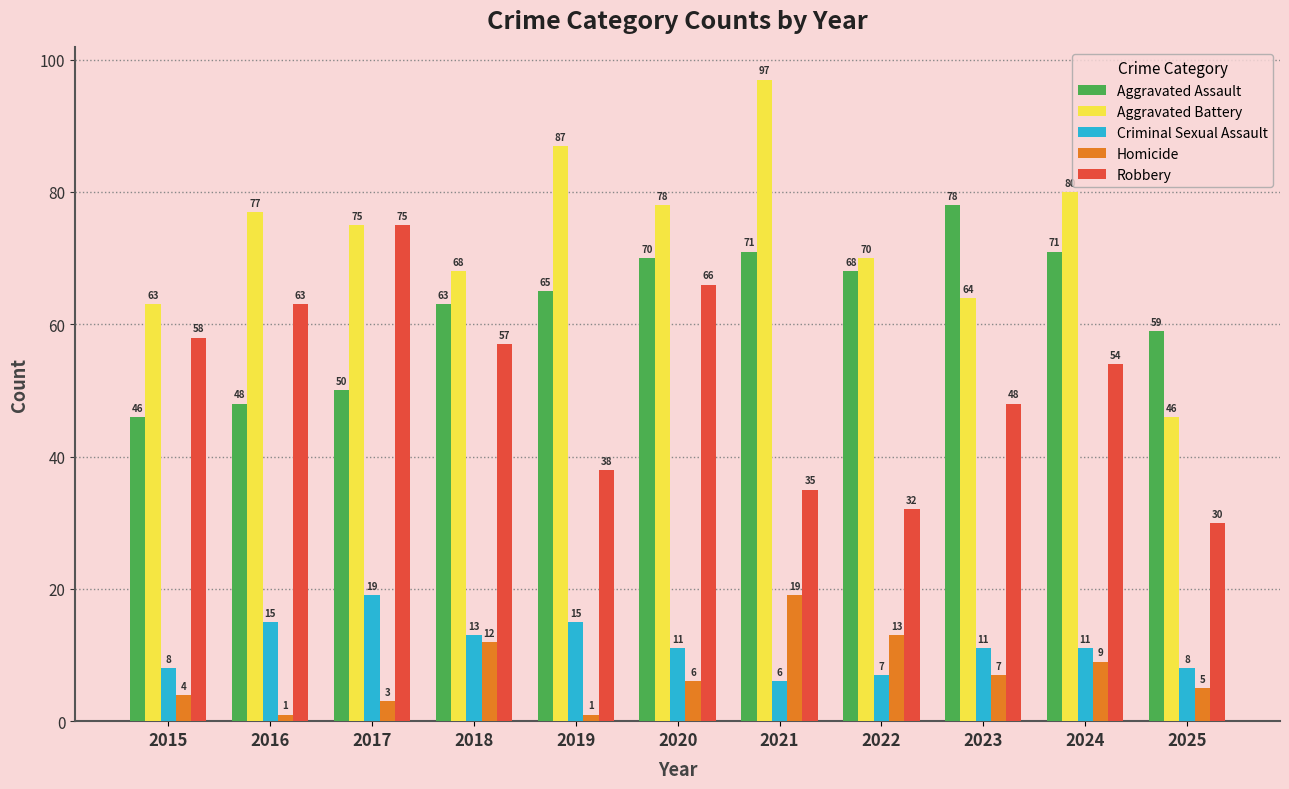

Which series has the widest spread of values?

Aggravated Battery